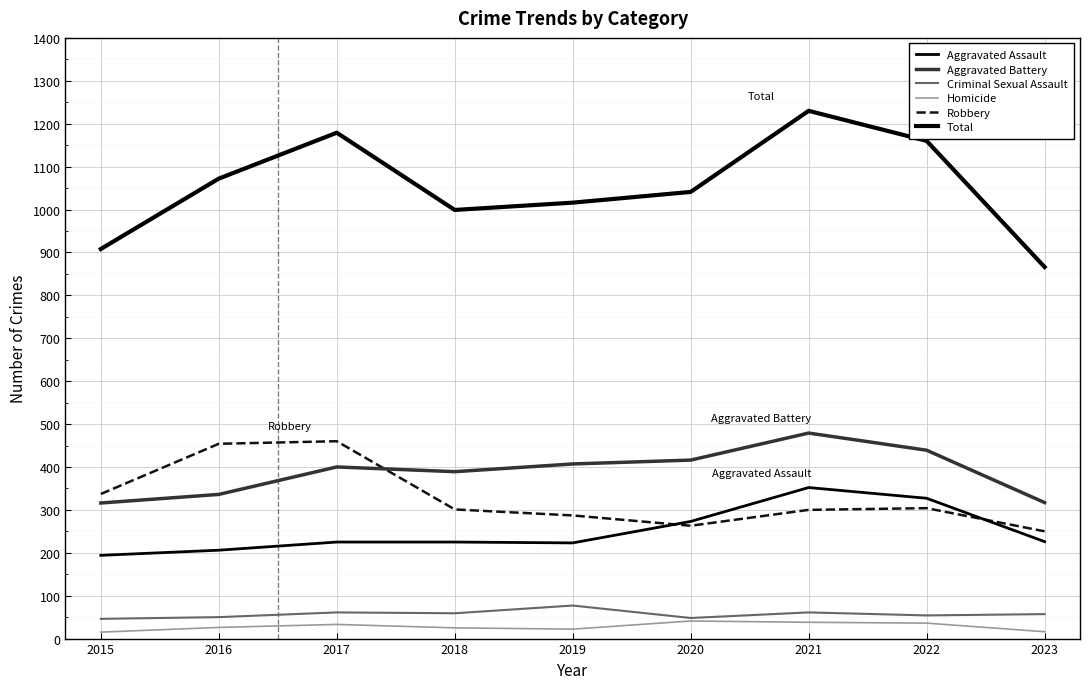

What is the lowest value of the Robbery series?

250